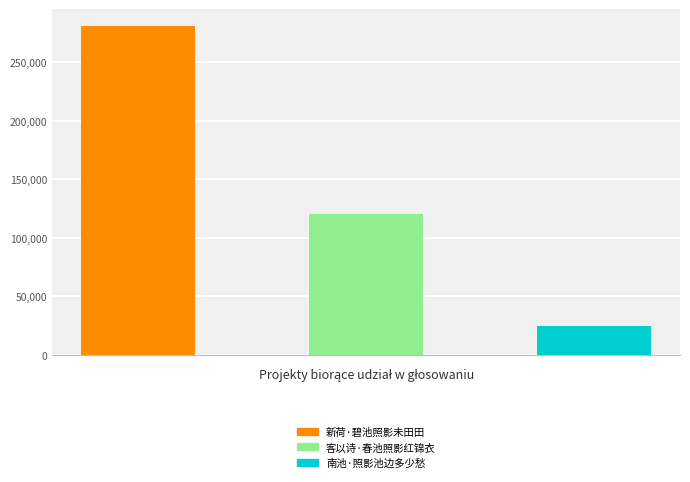

What is the average value?

142241